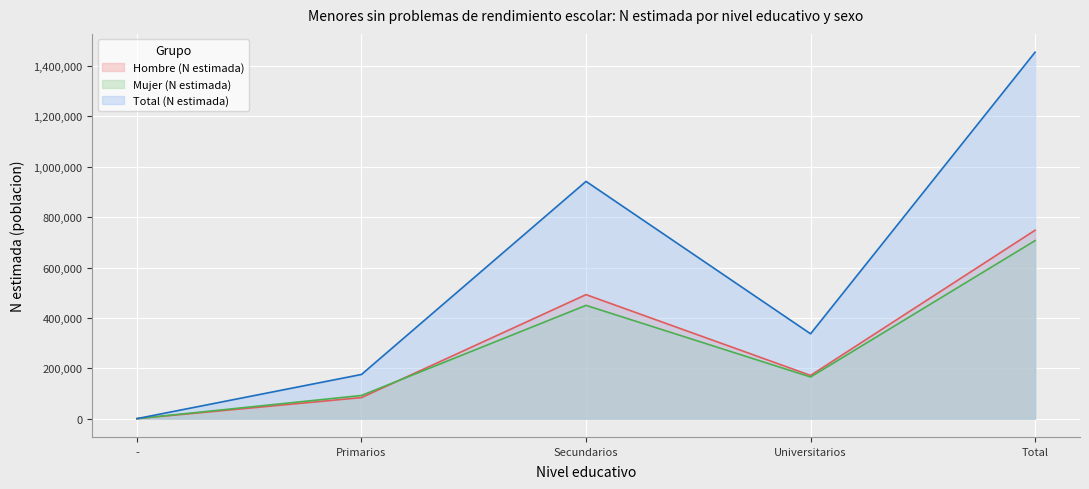

At which category does Mujer (N estimada) reach its first local peak?

Secundarios